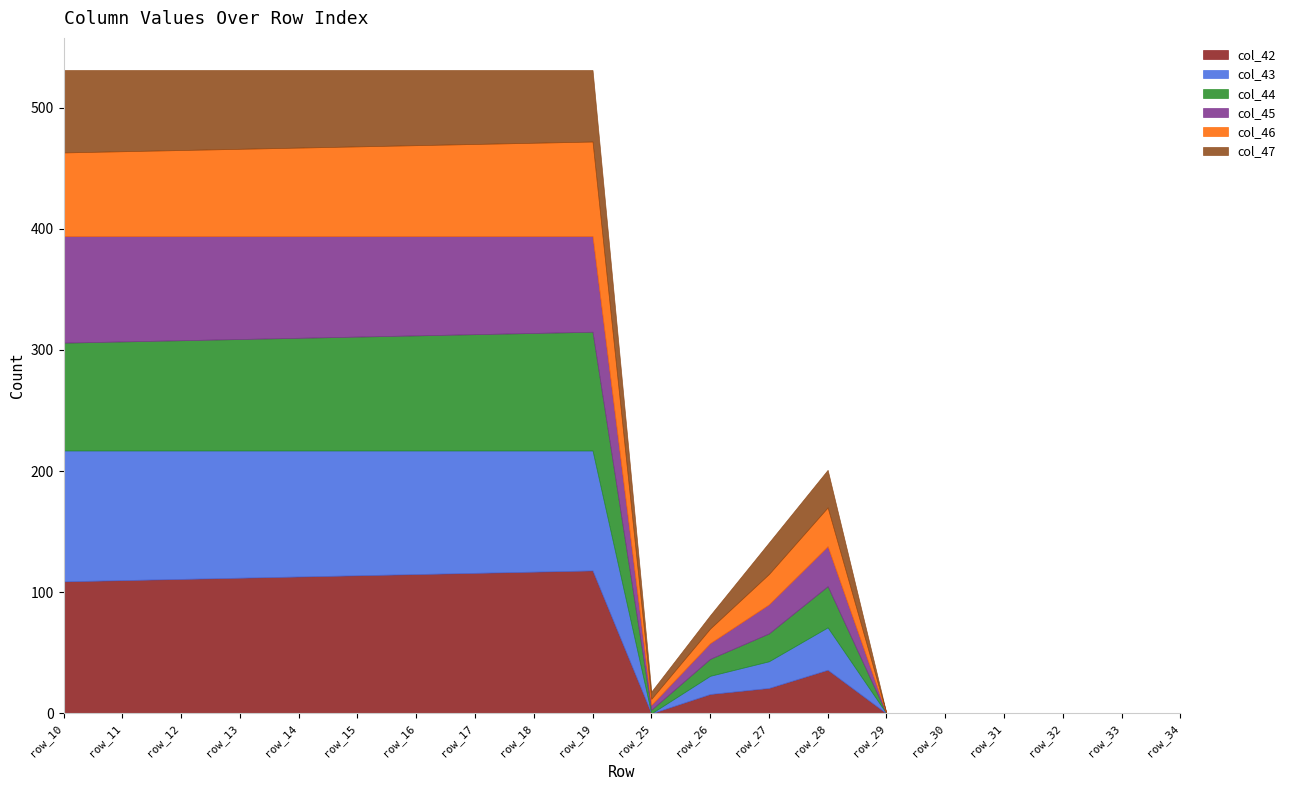

What is the value of the col_47 point at the 8th from the left?

61.0